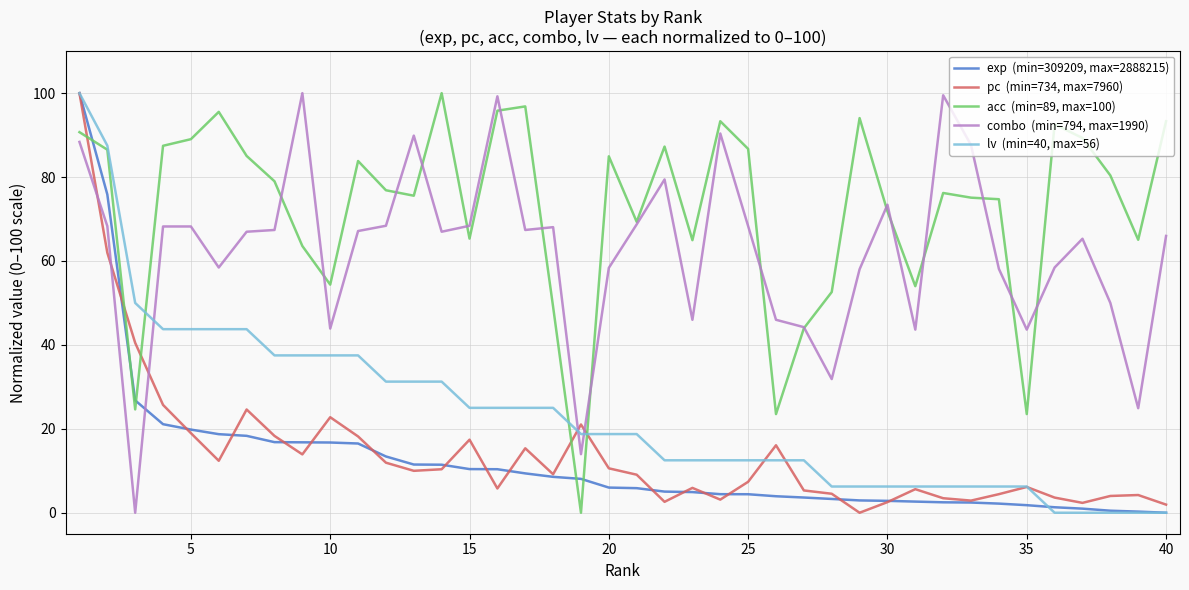

Does the chart display data point markers on the line(s)?

No